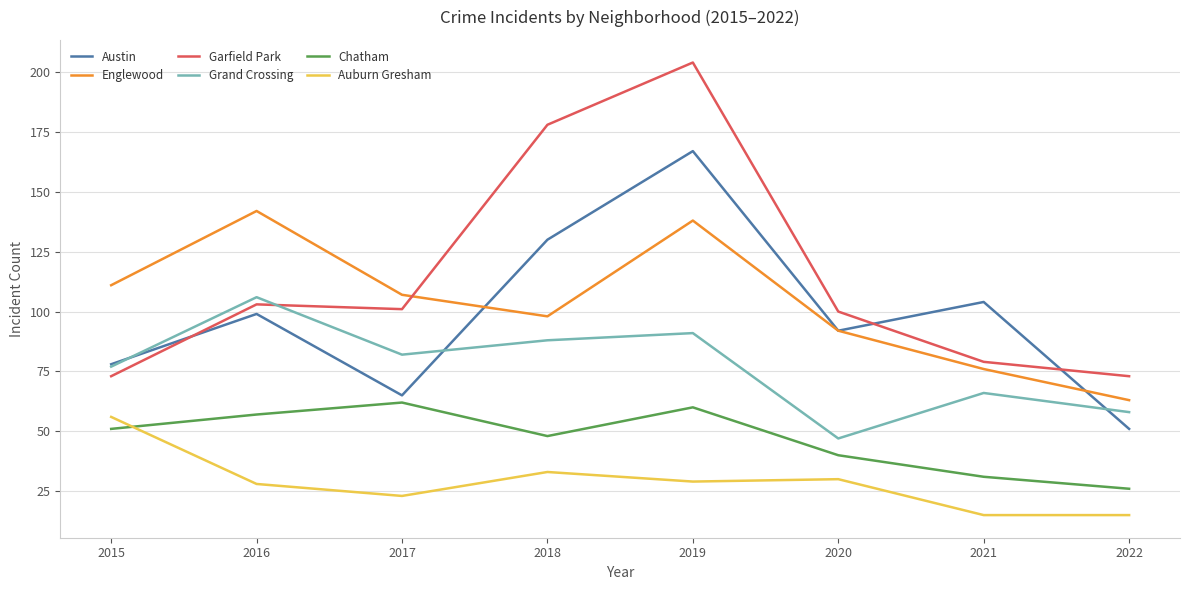

How many series are shown in this chart?

6